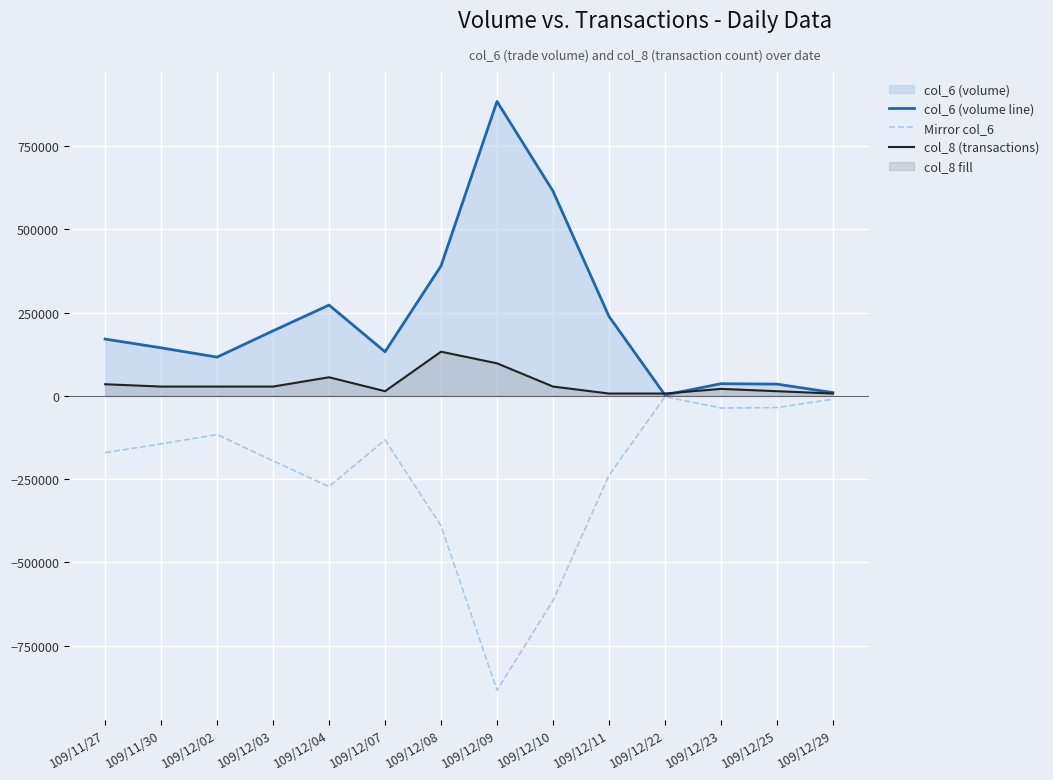

Is the value of col_8 (transactions) at 109/12/08 greater than the value of Mirror col_6 at 109/12/08?

Yes